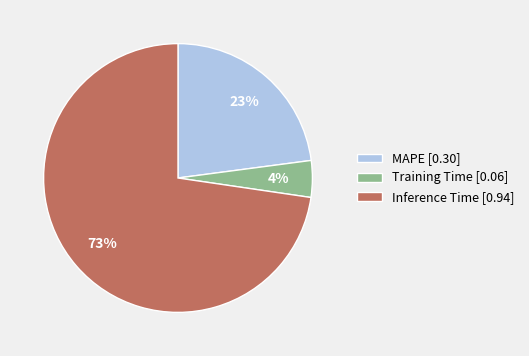

True or false: Training Time accounts for 4% of the total.

True